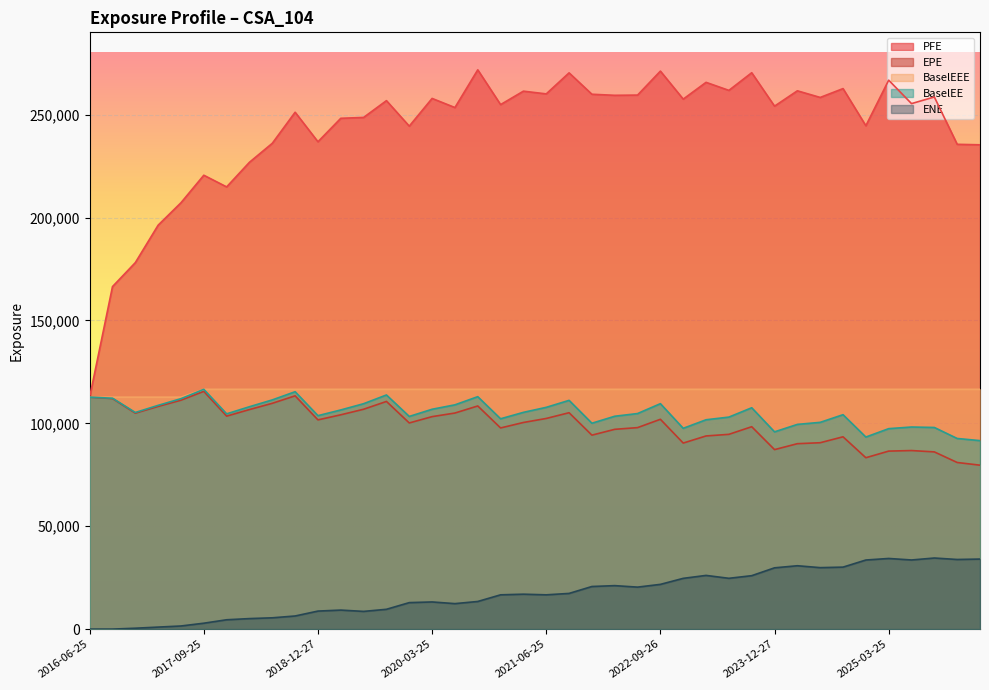

Is it true that ENE equals 16658.8 at 2021-06-25?

True